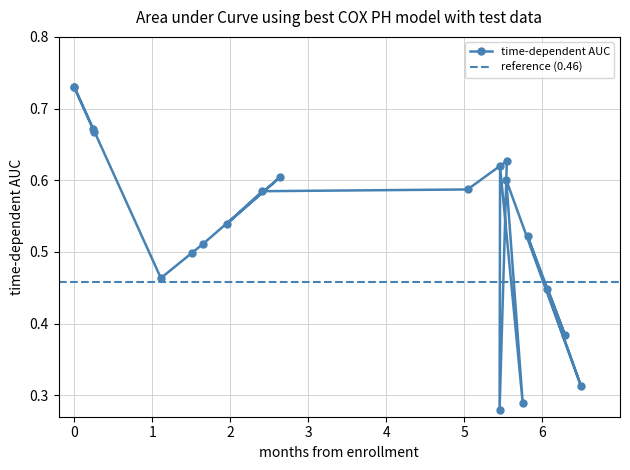

Count the time-dependent AUC values in the range 0 to 1.

20